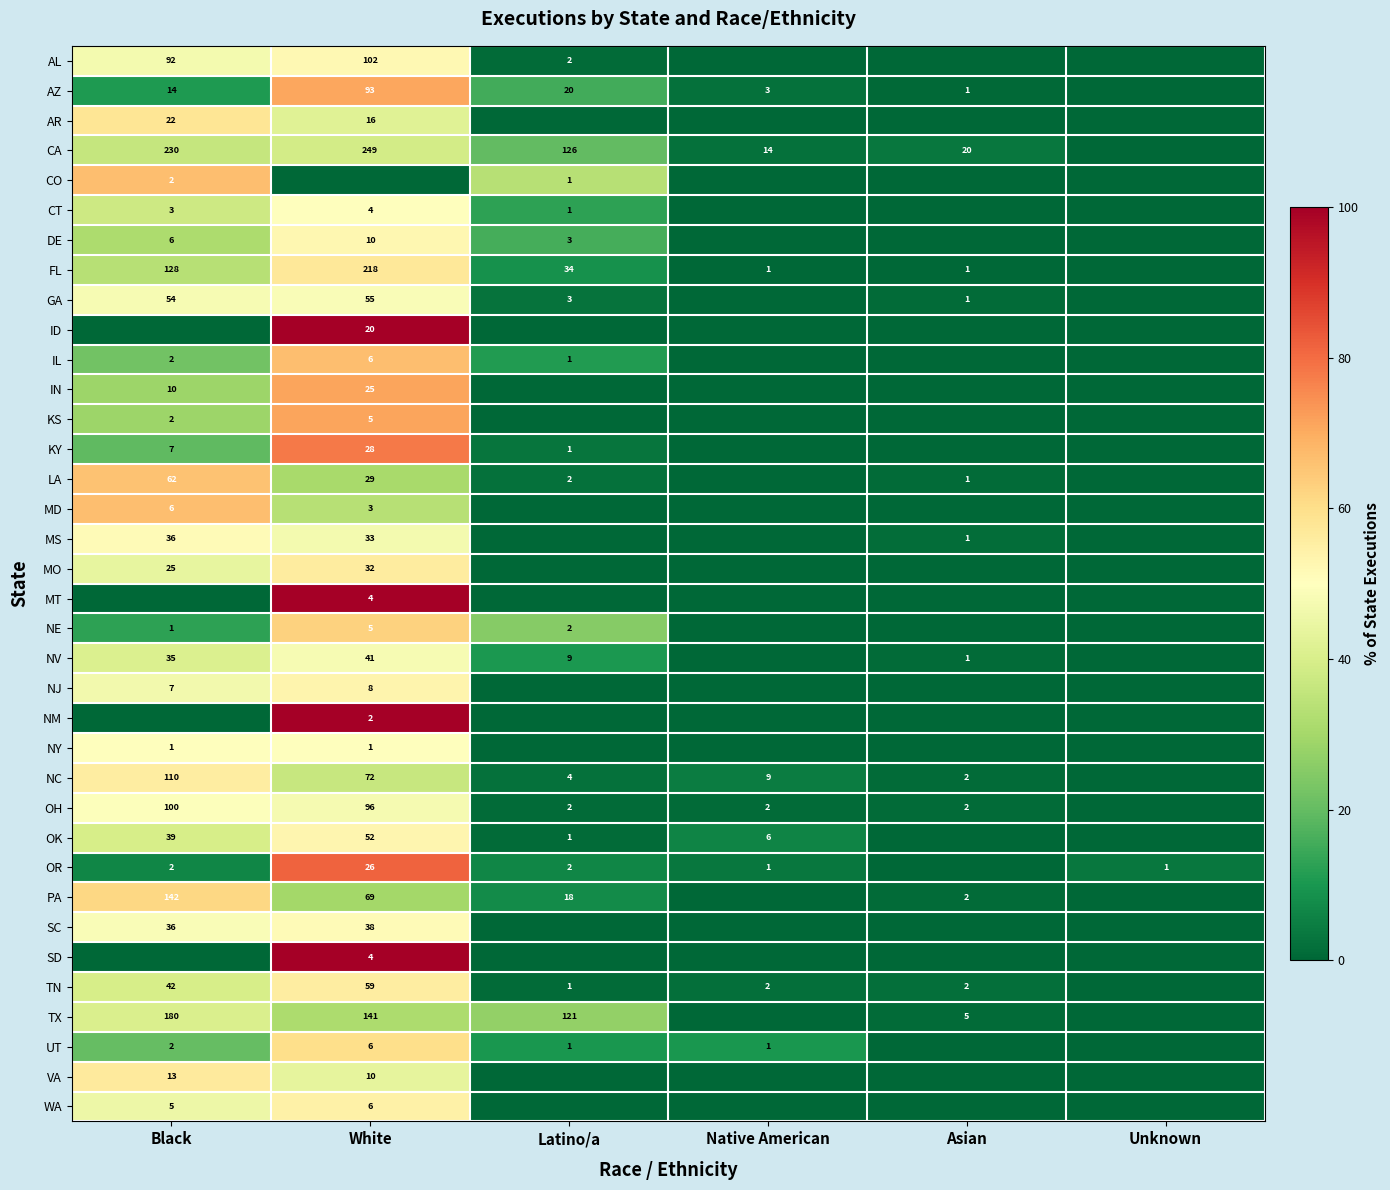

The value of OH at White is 96. True or false?

True